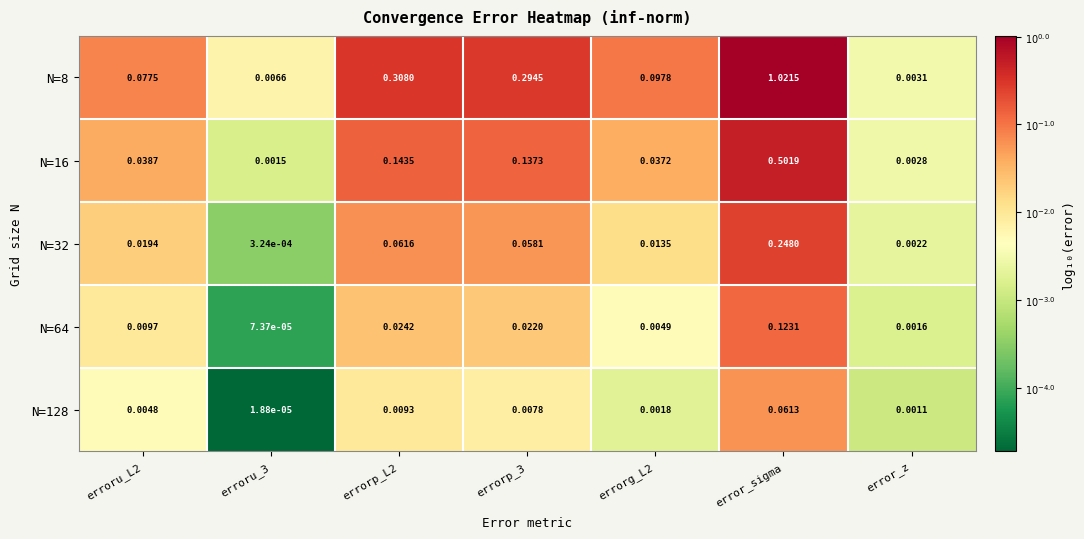

At which category is the sum across all series the highest?

error_sigma